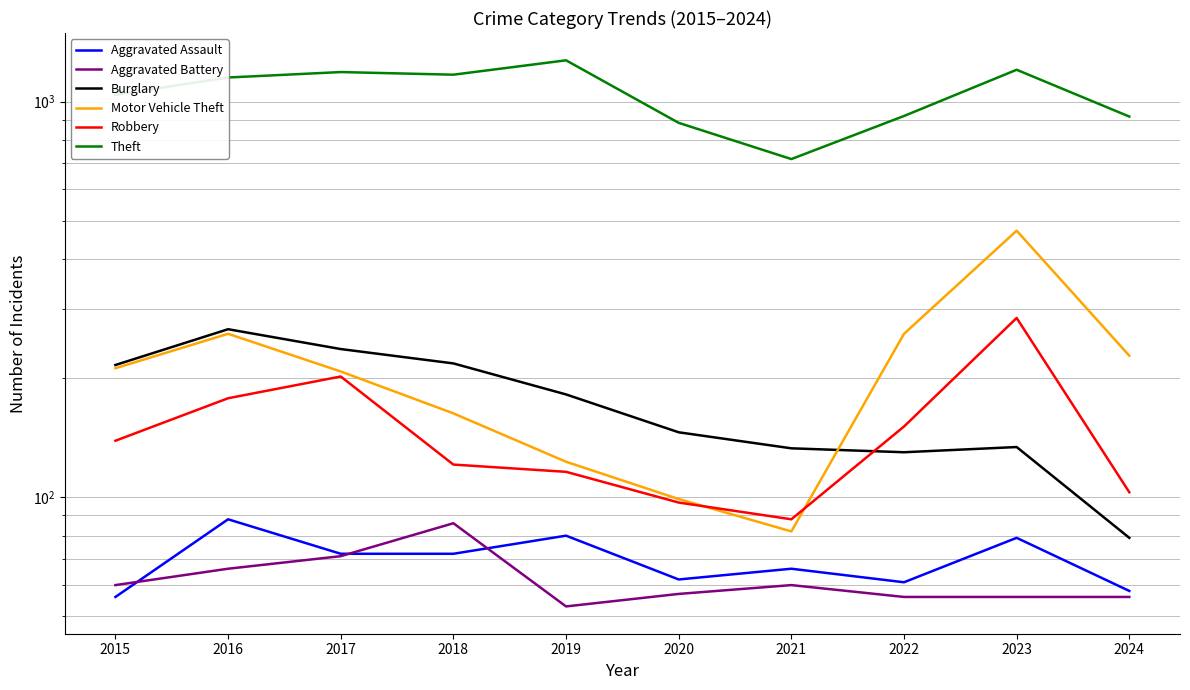

Reading left to right, extract all data points from this chart.

Aggravated Assault: 56	88	72	72	80	62	66	61	79	58
Aggravated Battery: 60	66	71	86	53	57	60	56	56	56
Burglary: 216	266	237	218	182	146	133	130	134	79
Motor Vehicle Theft: 212	259	208	163	123	99	82	259	472	228
Robbery: 139	178	202	121	116	97	88	151	284	103
Theft: 1041	1151	1188	1170	1272	884	716	920	1204	917